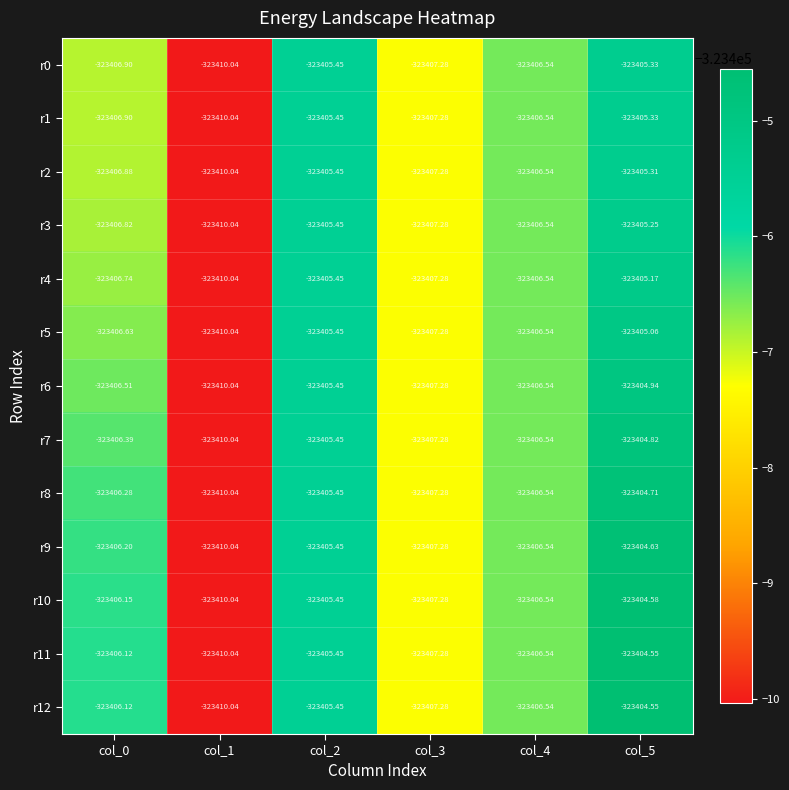

How many categories are shown in the chart?

6